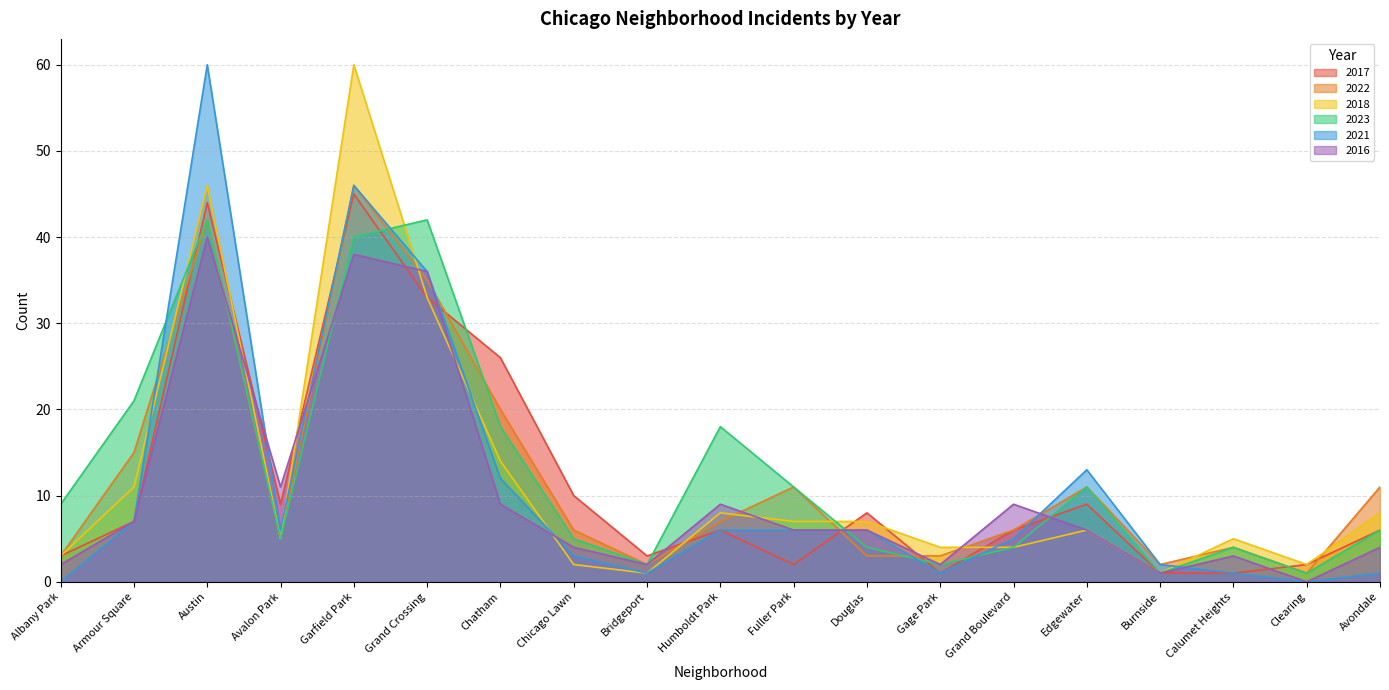

True or false: 2021 has more than 0 points higher than both neighbors.

True